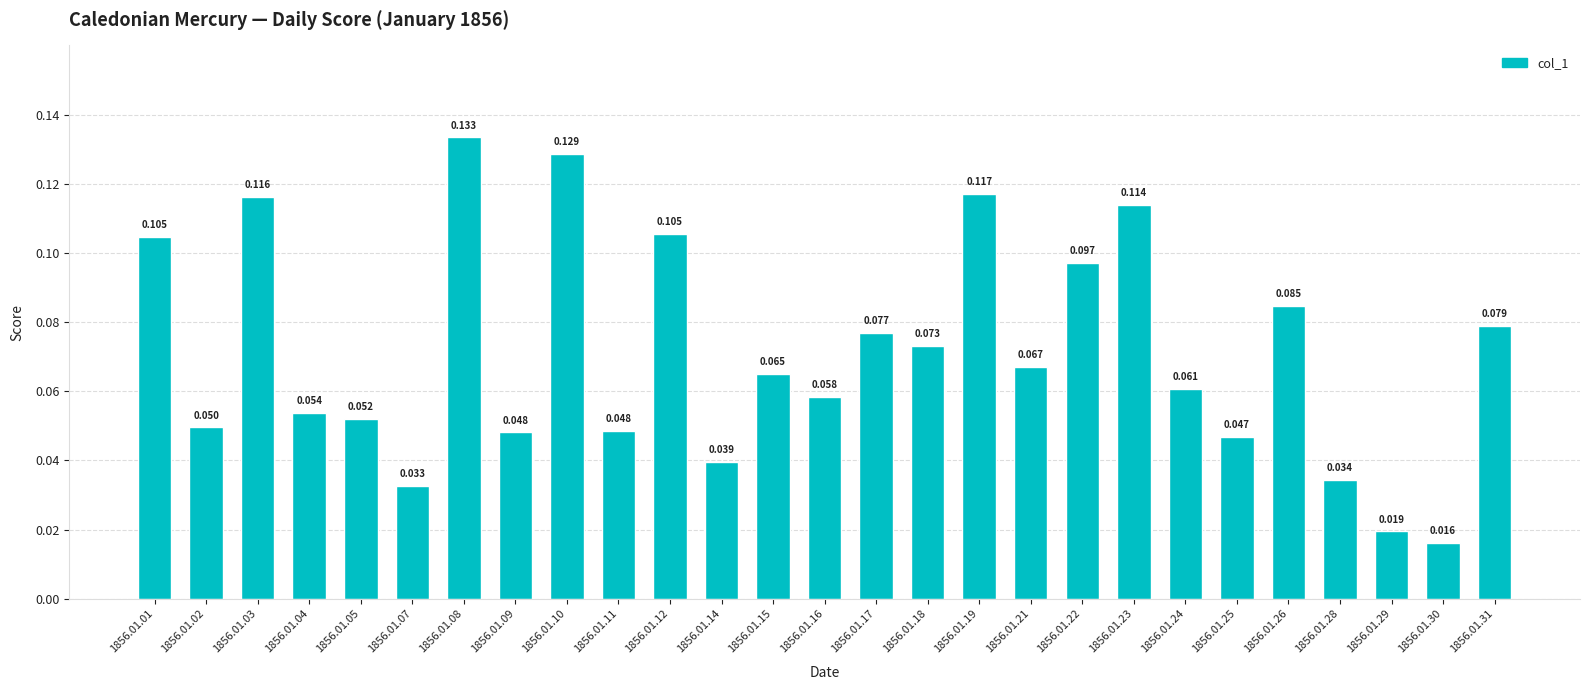

Reading left to right, transcribe all the data shown in this chart.

1856.01.01=0.1	1856.01.02=0.0	1856.01.03=0.1	1856.01.04=0.1	1856.01.05=0.1	1856.01.07=0.0	1856.01.08=0.1	1856.01.09=0.0	1856.01.10=0.1	1856.01.11=0.0	1856.01.12=0.1	1856.01.14=0.0	1856.01.15=0.1	1856.01.16=0.1	1856.01.17=0.1	1856.01.18=0.1	1856.01.19=0.1	1856.01.21=0.1	1856.01.22=0.1	1856.01.23=0.1	1856.01.24=0.1	1856.01.25=0.0	1856.01.26=0.1	1856.01.28=0.0	1856.01.29=0.0	1856.01.30=0.0	1856.01.31=0.1